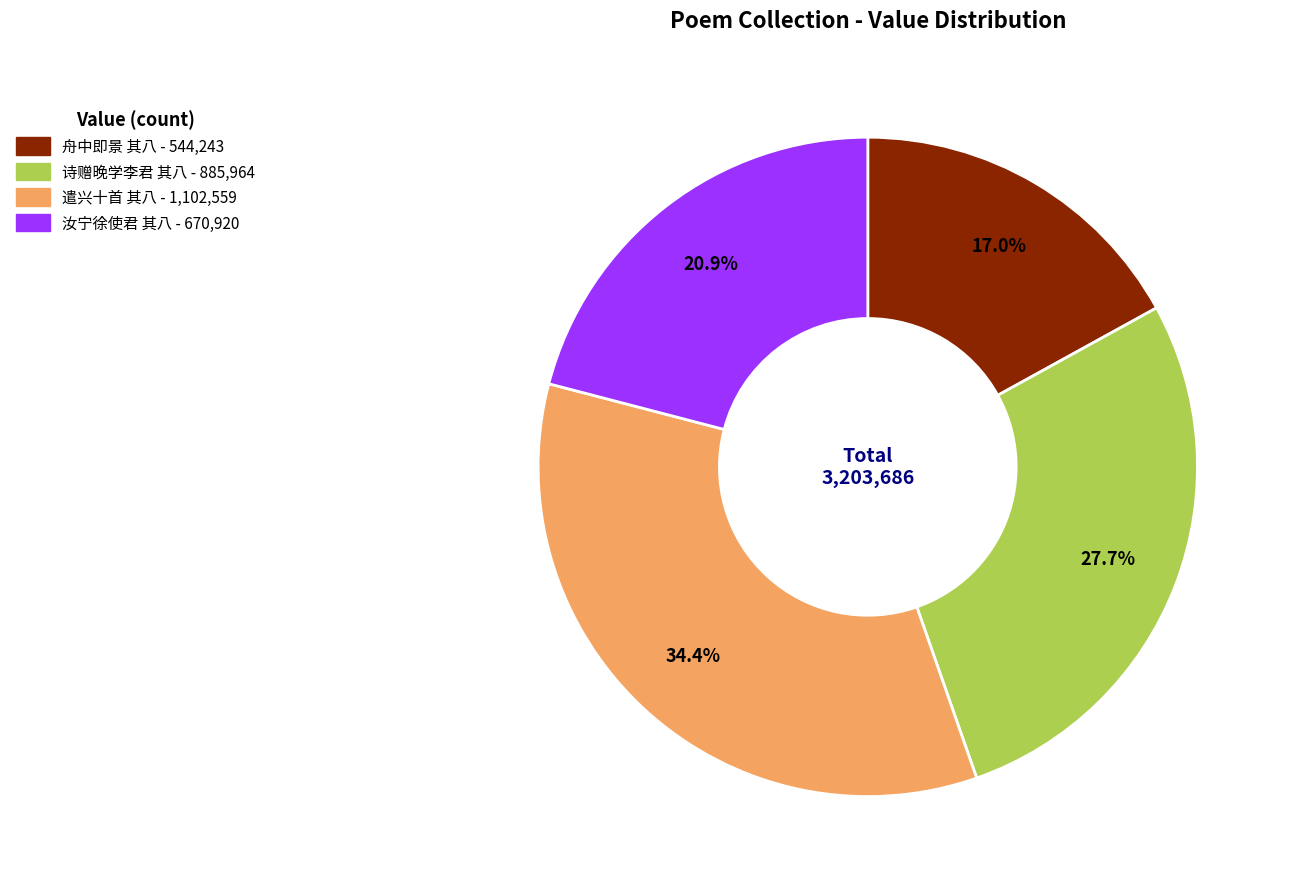

Is there a majority slice in this chart?

No